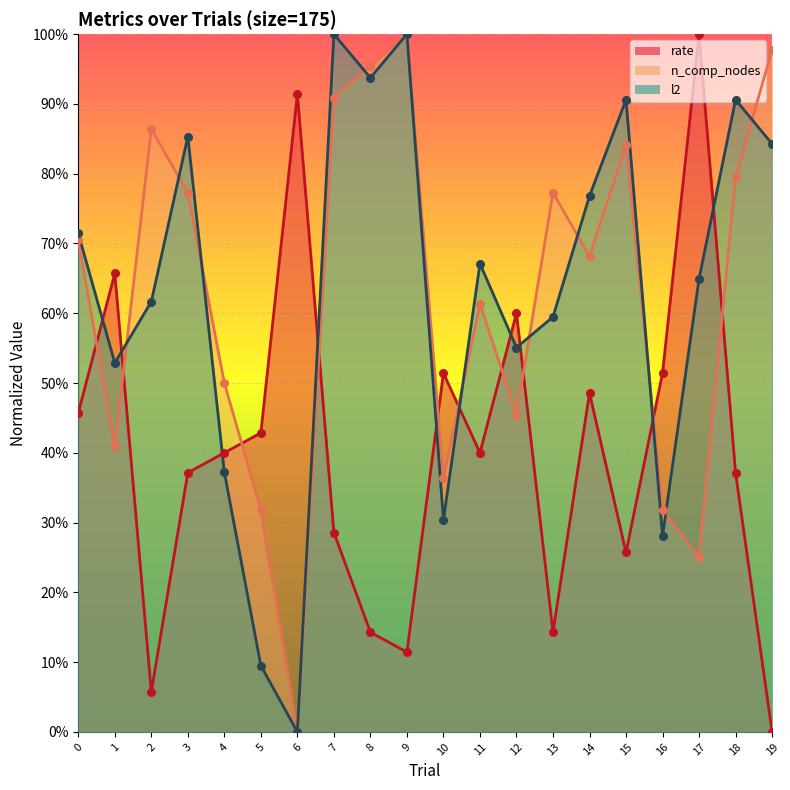

What are all the series names shown in the legend?

rate, n_comp_nodes, l2